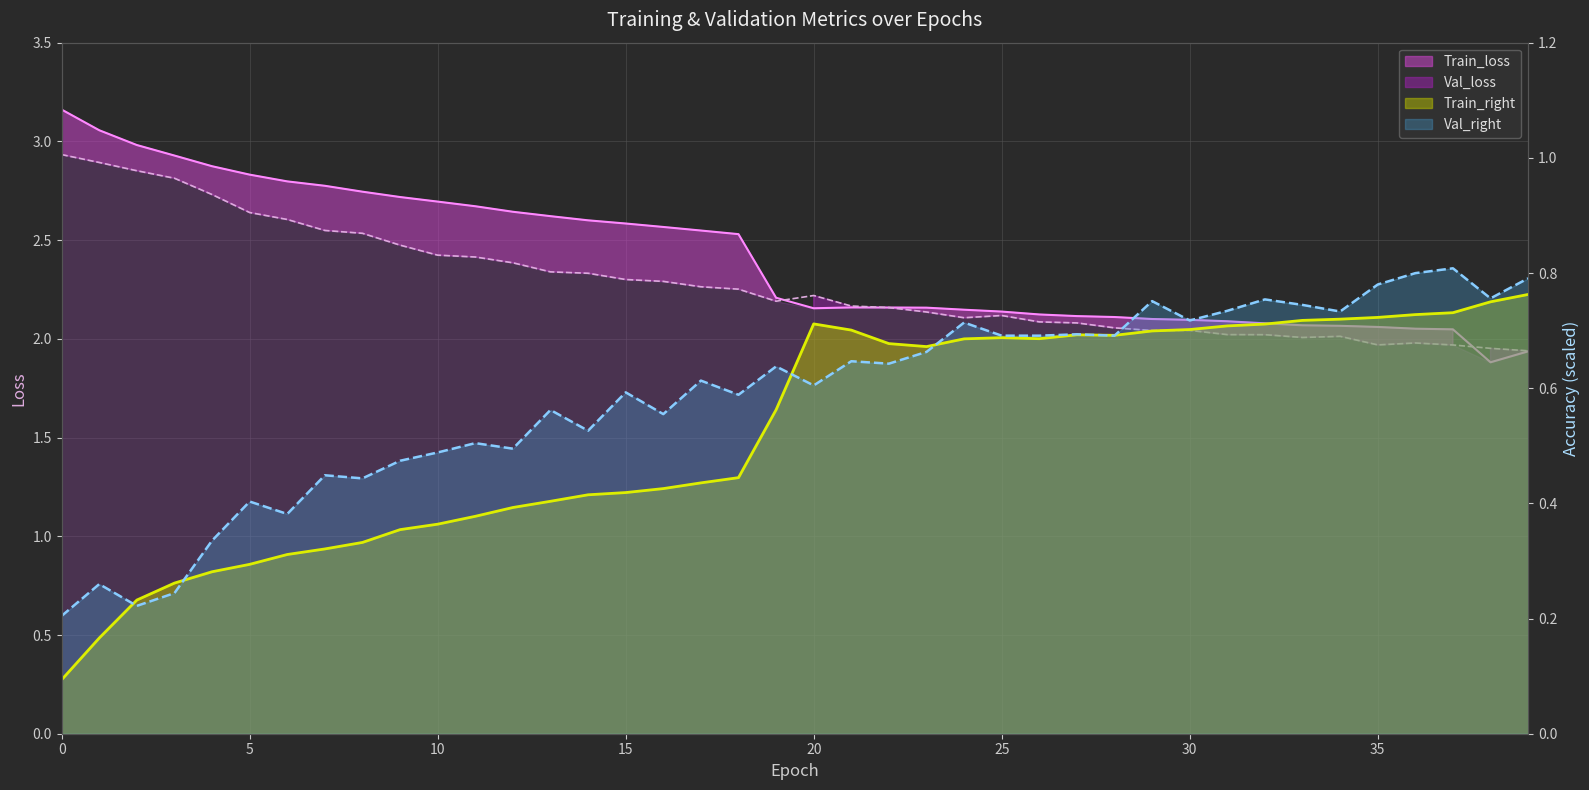

Reading right to left, list all the values displayed in this chart.

Train_loss: 1.9	1.9	2.0	2.1	2.1	2.1	2.1	2.1	2.1	2.1	2.1	2.1	2.1	2.1	2.1	2.1	2.2	2.2	2.2	2.2	2.2	2.5	2.5	2.6	2.6	2.6	2.6	2.6	2.7	2.7	2.7	2.7	2.8	2.8	2.8	2.9	2.9	3.0	3.1	3.2
Val_loss: 1.9	2.0	2.0	2.0	2.0	2.0	2.0	2.0	2.0	2.0	2.0	2.1	2.1	2.1	2.1	2.1	2.1	2.2	2.2	2.2	2.2	2.3	2.3	2.3	2.3	2.3	2.3	2.4	2.4	2.4	2.5	2.5	2.5	2.6	2.6	2.7	2.8	2.9	2.9	2.9
Train_right: 0.8	0.8	0.7	0.7	0.7	0.7	0.7	0.7	0.7	0.7	0.7	0.7	0.7	0.7	0.7	0.7	0.7	0.7	0.7	0.7	0.6	0.4	0.4	0.4	0.4	0.4	0.4	0.4	0.4	0.4	0.4	0.3	0.3	0.3	0.3	0.3	0.3	0.2	0.2	0.1
Val_right: 0.8	0.8	0.8	0.8	0.8	0.7	0.7	0.8	0.7	0.7	0.8	0.7	0.7	0.7	0.7	0.7	0.7	0.6	0.6	0.6	0.6	0.6	0.6	0.6	0.6	0.5	0.6	0.5	0.5	0.5	0.5	0.4	0.4	0.4	0.4	0.3	0.2	0.2	0.3	0.2